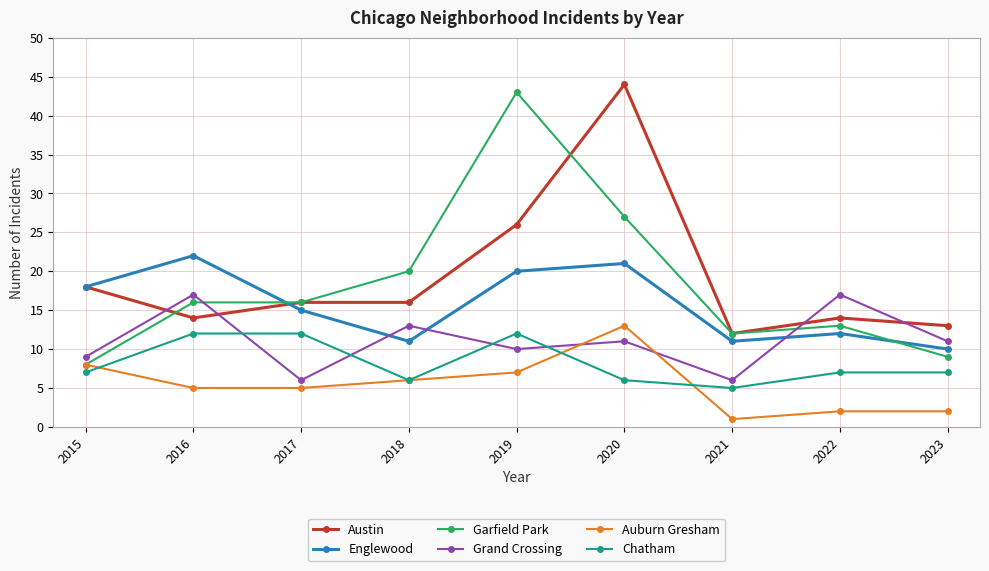

At which category does Englewood reach its first local peak?

2016